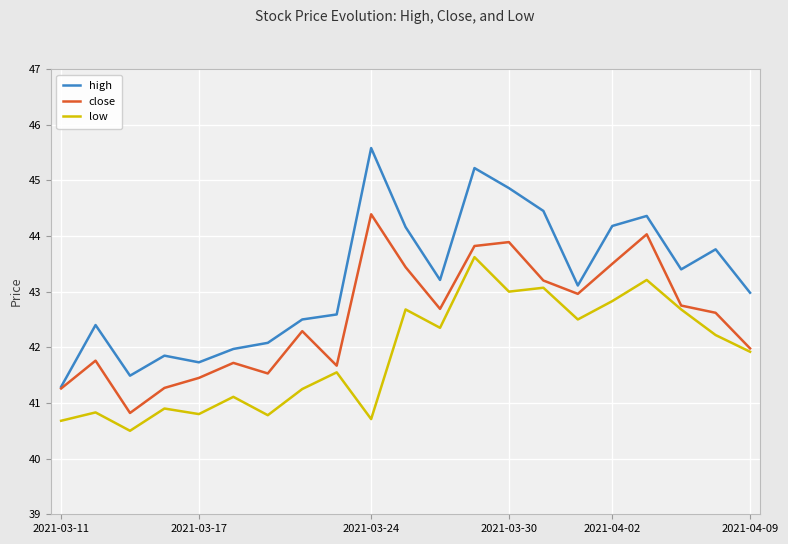

True or false: low and high intersect in this chart.

False